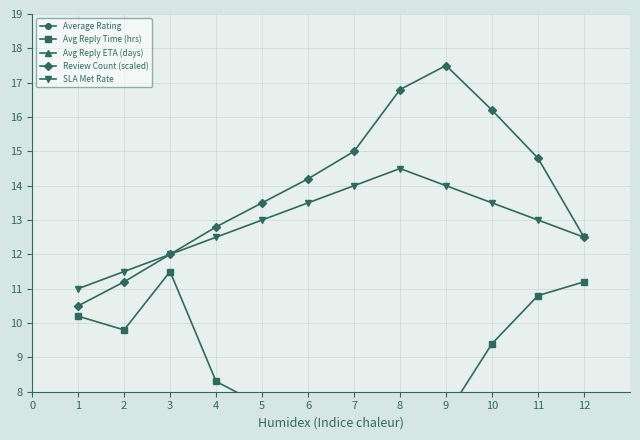

What is the minimum value for Review Count (scaled)?

10.5